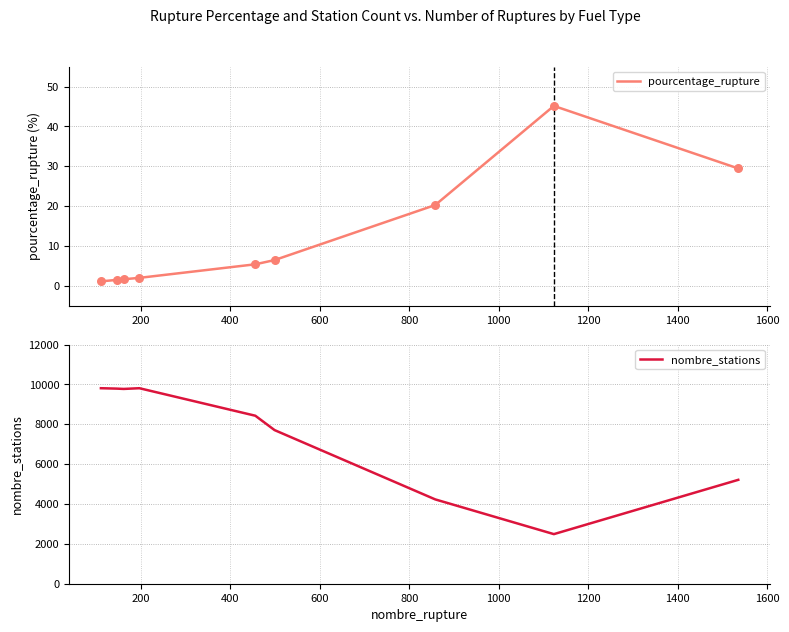

What is the highest value of the pourcentage_rupture series?

45.1